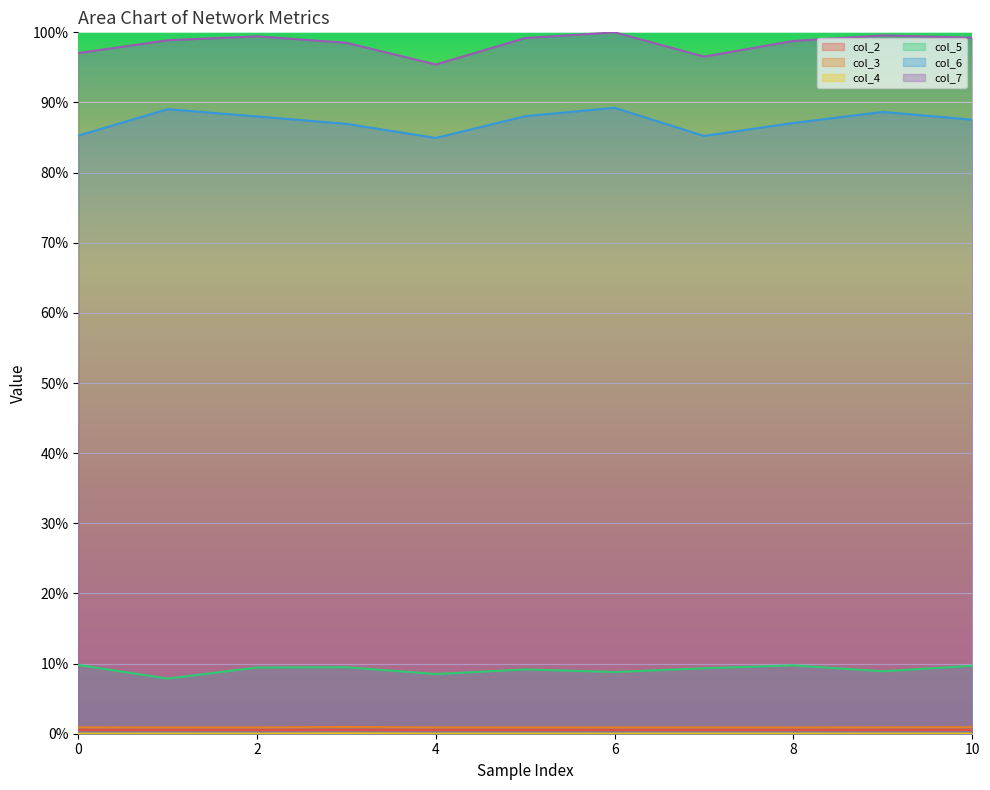

Is it true that col_6 equals 47.7 at 7?

False